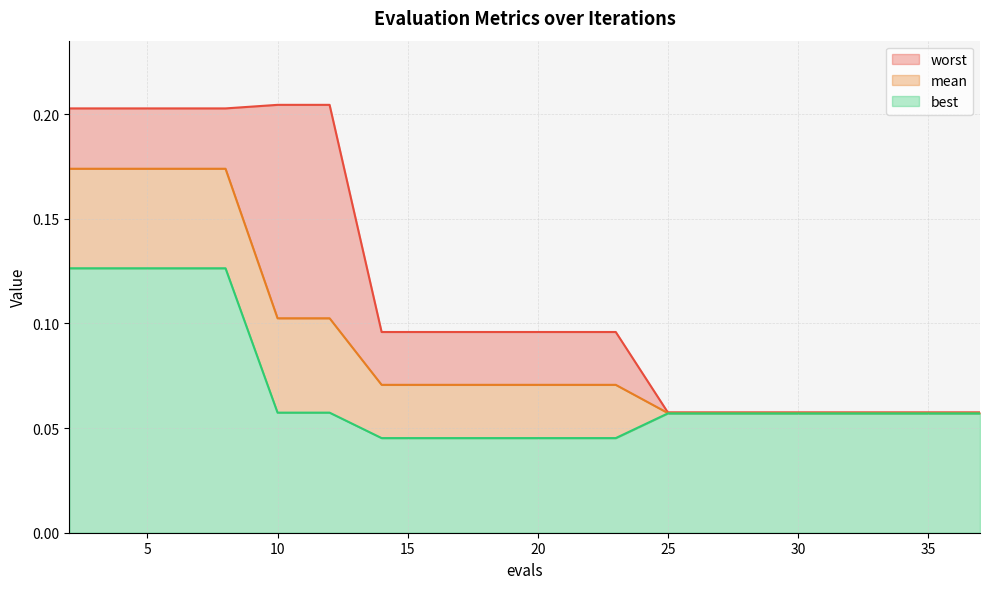

How many lines are shown in the chart?

3